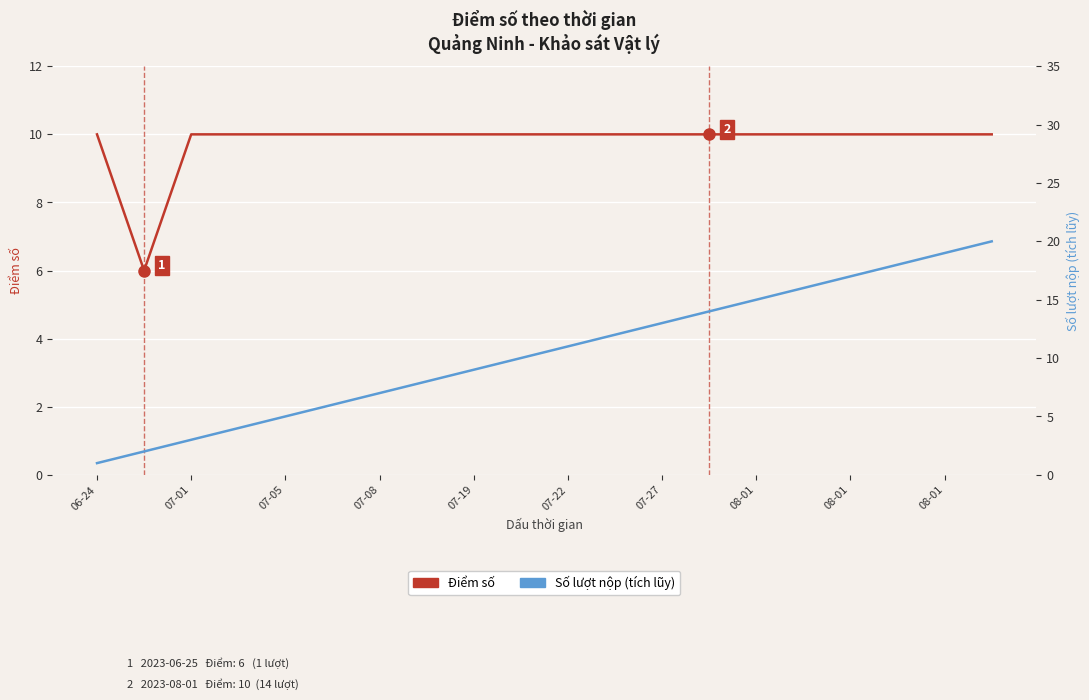

True or false: Điểm số and Số lượt nộp (tích lũy) intersect in this chart.

False